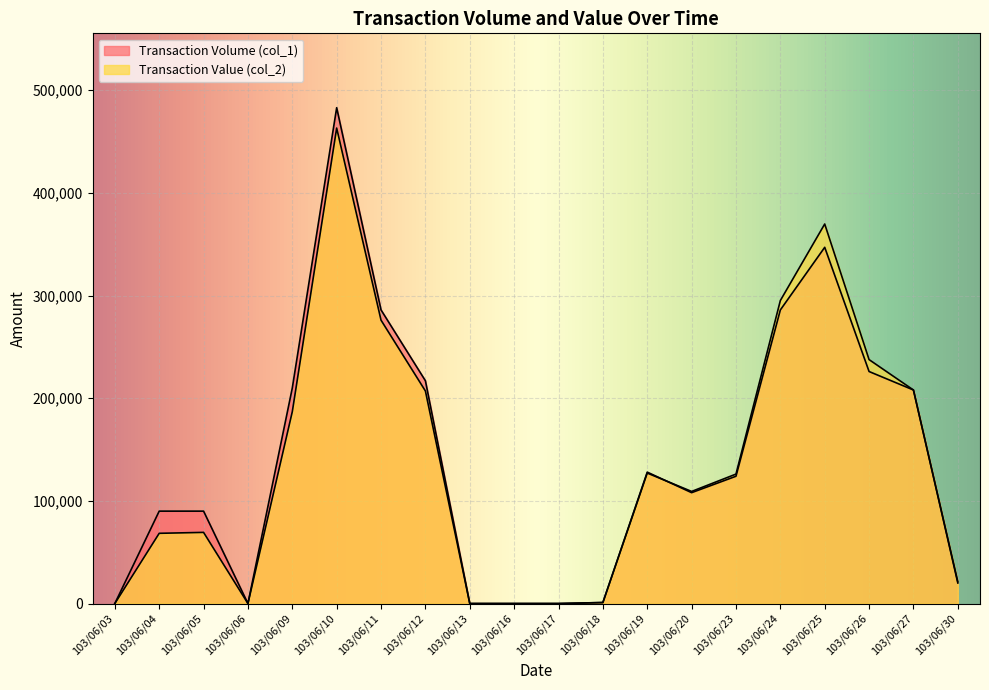

Which category has the lowest value in the Transaction Volume (col_1) series?

103/06/03